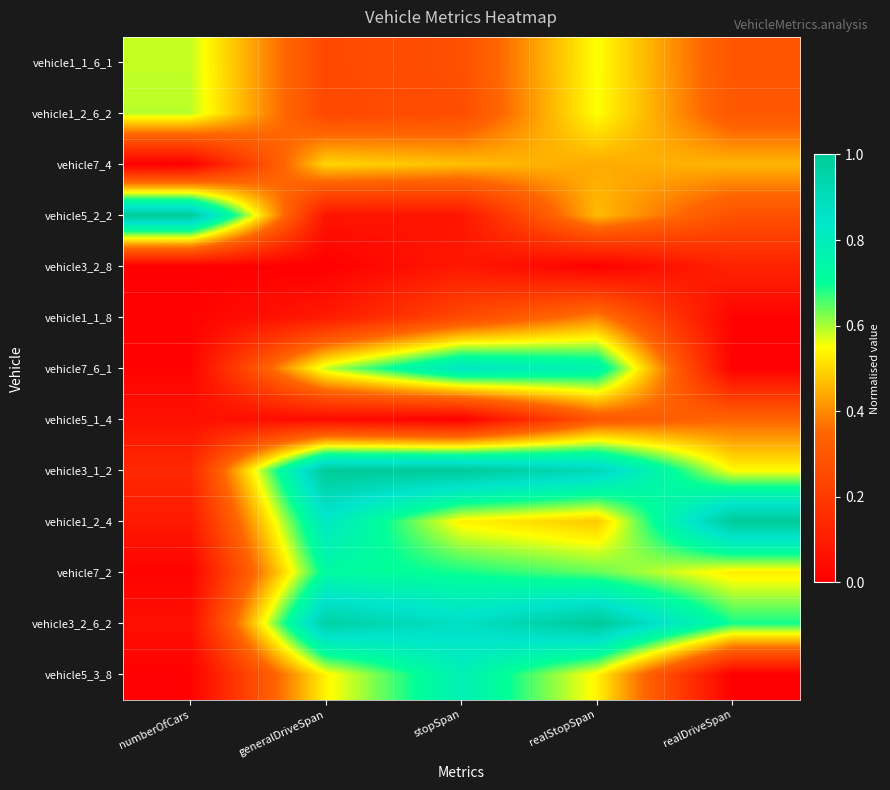

Reading right to left, extract all data points from this chart.

vehicle1_1_6_1: realDriveSpan=0.3	realStopSpan=0.6	stopSpan=0.3	generalDriveSpan=0.3	numberOfCars=0.6
vehicle1_2_6_2: realDriveSpan=0.3	realStopSpan=0.6	stopSpan=0.3	generalDriveSpan=0.2	numberOfCars=0.6
vehicle7_4: realDriveSpan=0.5	realStopSpan=0.4	stopSpan=0.5	generalDriveSpan=0.5	numberOfCars=0.0
vehicle5_2_2: realDriveSpan=0.3	realStopSpan=0.5	stopSpan=0.1	generalDriveSpan=0.1	numberOfCars=1.0
vehicle3_2_8: realDriveSpan=0.1	realStopSpan=0.0	stopSpan=0.1	generalDriveSpan=0.0	numberOfCars=0.0
vehicle1_1_8: realDriveSpan=0.0	realStopSpan=0.4	stopSpan=0.3	generalDriveSpan=0.1	numberOfCars=0.0
vehicle7_6_1: realDriveSpan=0.0	realStopSpan=0.8	stopSpan=0.8	generalDriveSpan=0.6	numberOfCars=0.0
vehicle5_1_4: realDriveSpan=0.3	realStopSpan=0.3	stopSpan=0.0	generalDriveSpan=0.0	numberOfCars=0.1
vehicle3_1_2: realDriveSpan=0.5	realStopSpan=0.9	stopSpan=1.0	generalDriveSpan=1.0	numberOfCars=0.1
vehicle1_2_4: realDriveSpan=1.0	realStopSpan=0.5	stopSpan=0.5	generalDriveSpan=0.8	numberOfCars=0.1
vehicle7_2: realDriveSpan=0.5	realStopSpan=0.6	stopSpan=0.7	generalDriveSpan=0.7	numberOfCars=0.0
vehicle3_2_6_2: realDriveSpan=0.7	realStopSpan=1.0	stopSpan=0.9	generalDriveSpan=1.0	numberOfCars=0.1
vehicle5_3_8: realDriveSpan=0.0	realStopSpan=0.5	stopSpan=0.8	generalDriveSpan=0.5	numberOfCars=0.0